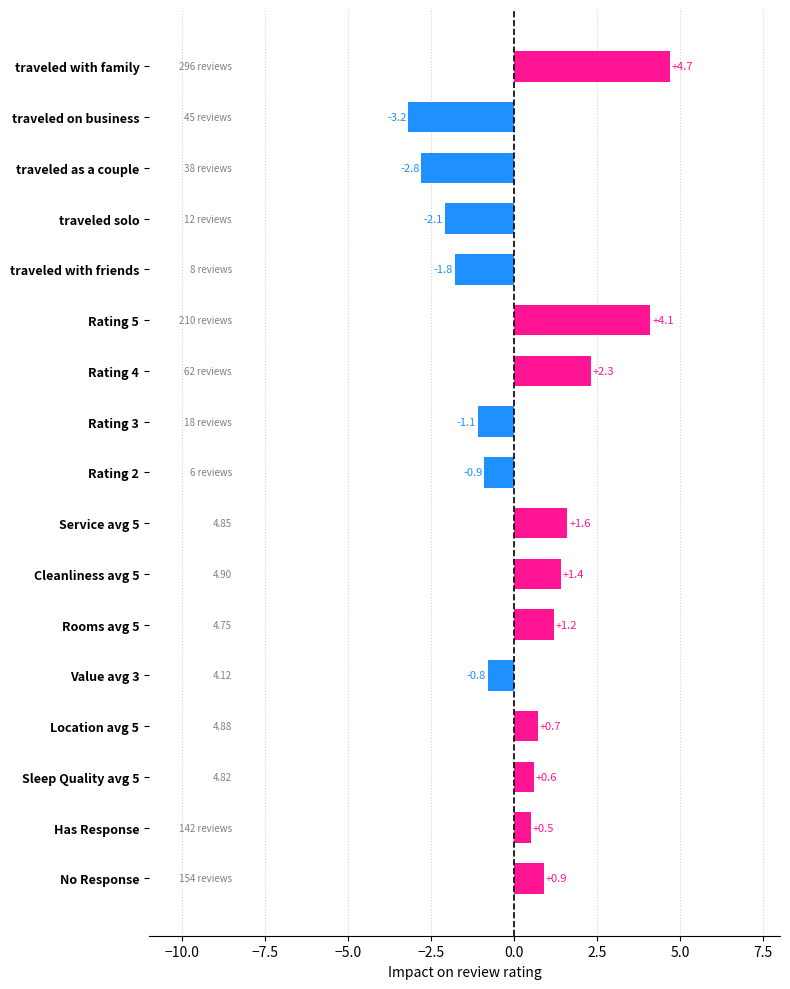

List the labels in order of value, largest first.

traveled with family, Rating 5, Rating 4, Service avg 5, Cleanliness avg 5, Rooms avg 5, No Response, Location avg 5, Sleep Quality avg 5, Has Response, Value avg 3, Rating 2, Rating 3, traveled with friends, traveled solo, traveled as a couple, traveled on business